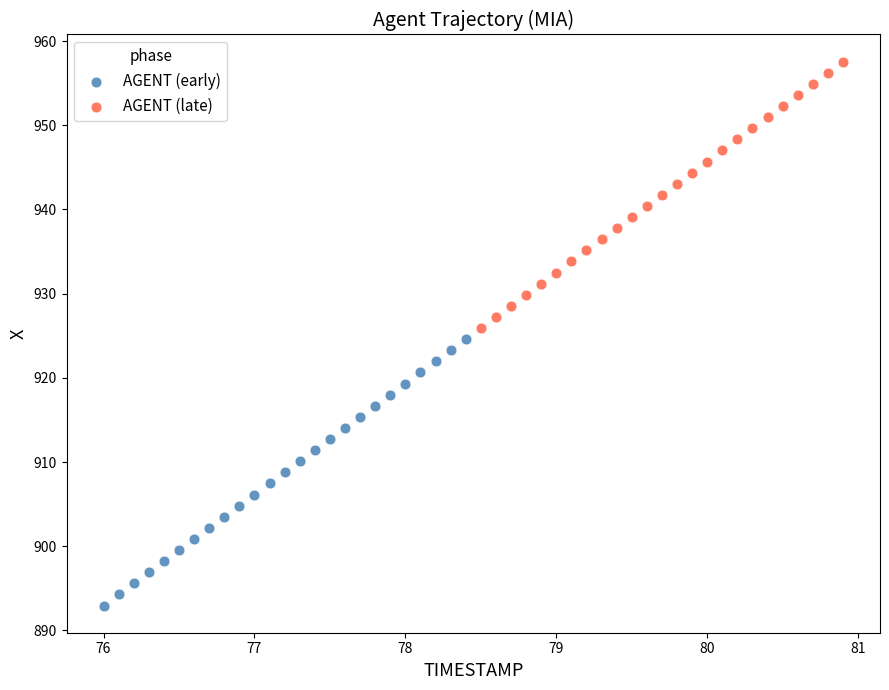

Which series reaches the maximum Y coordinate?

AGENT (late)